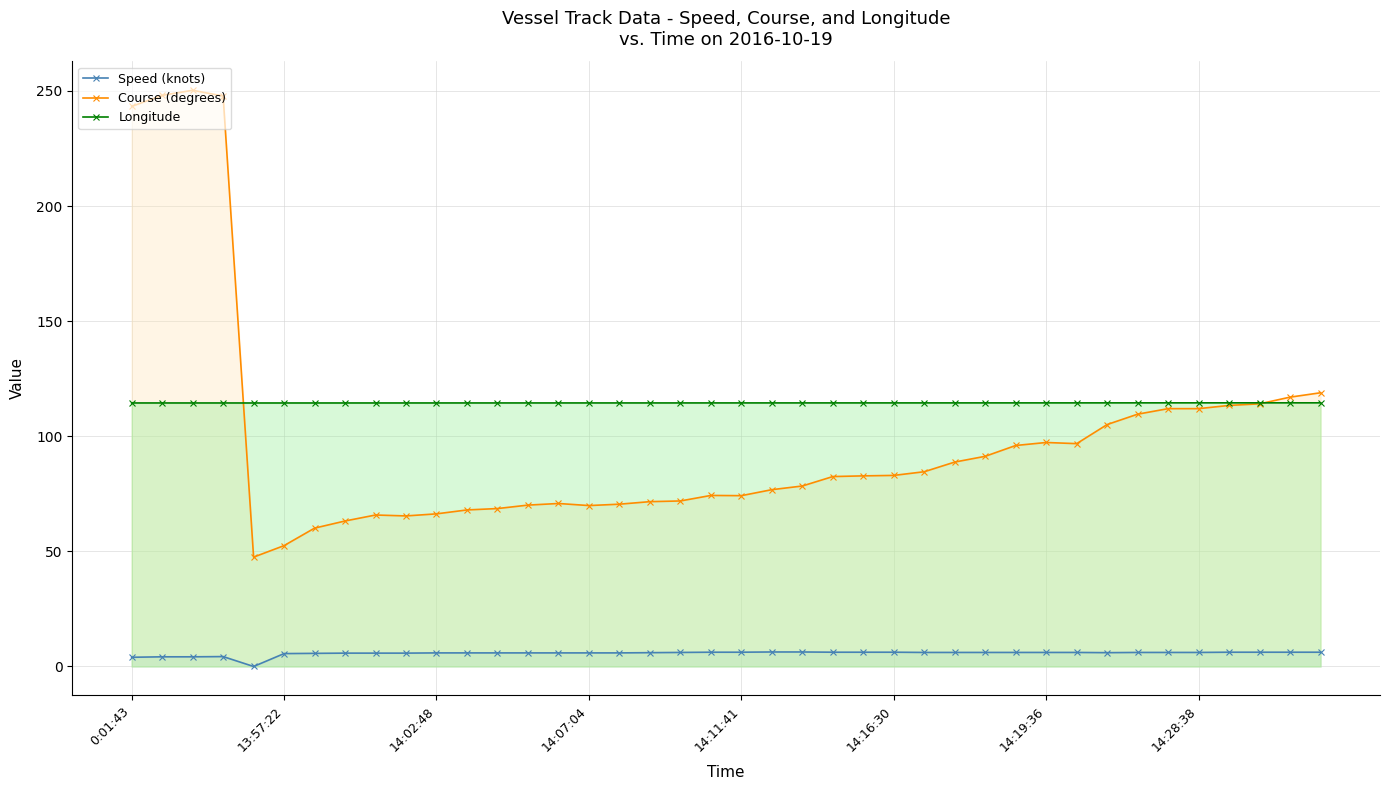

Does the chart have visible grid lines?

Yes